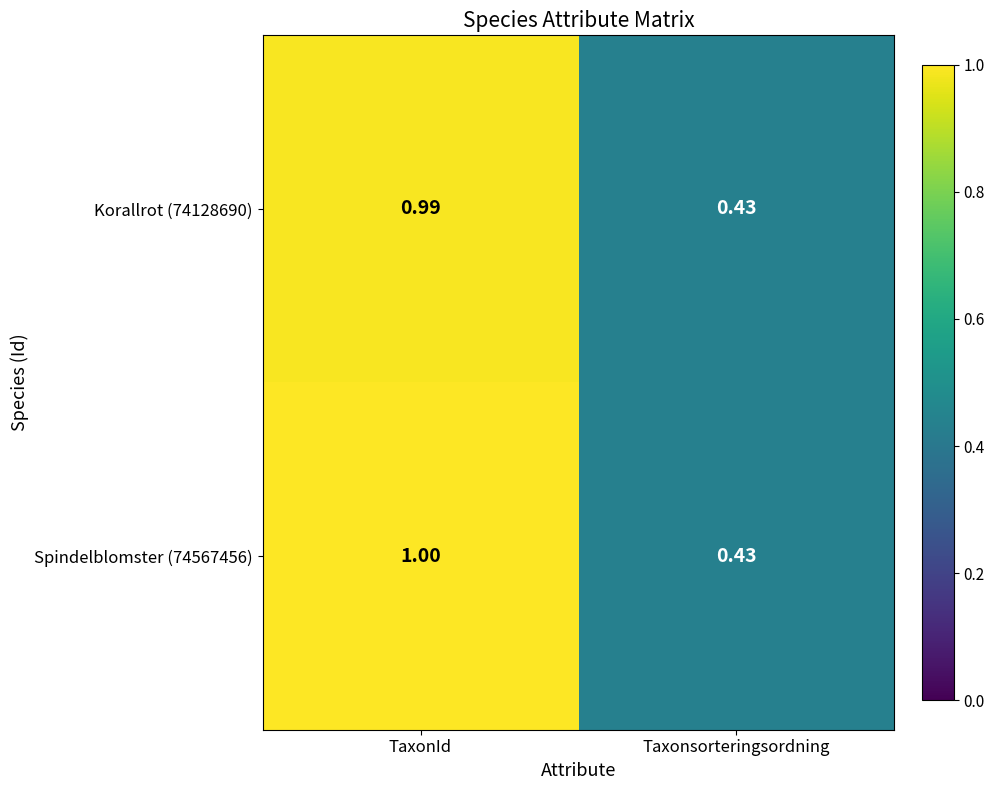

Which category has the lowest value across all series?

Taxonsorteringsordning